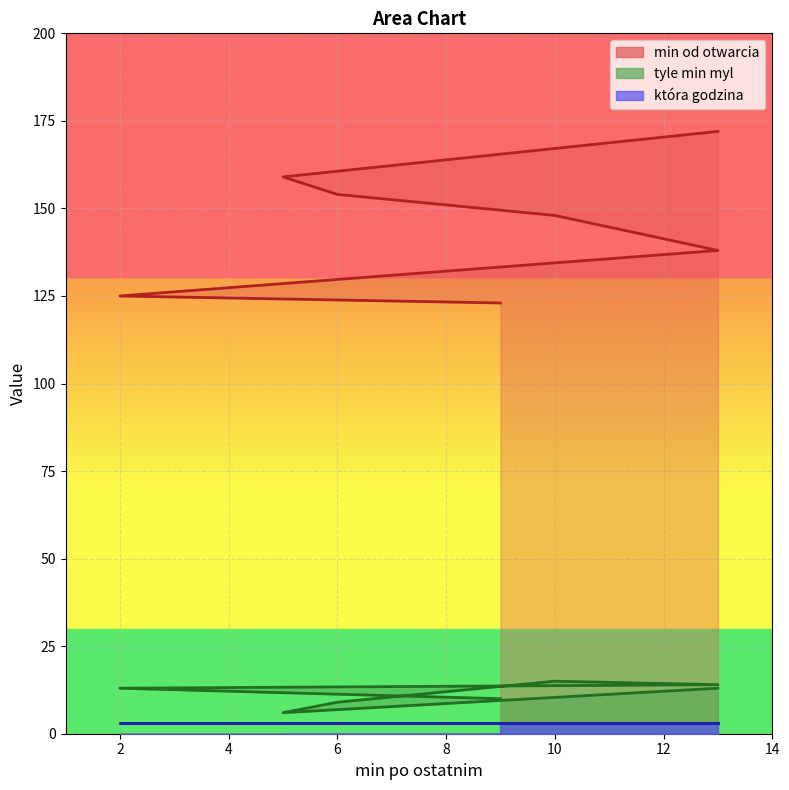

What is the value of the min od otwarcia point at the 1st from the left?

172